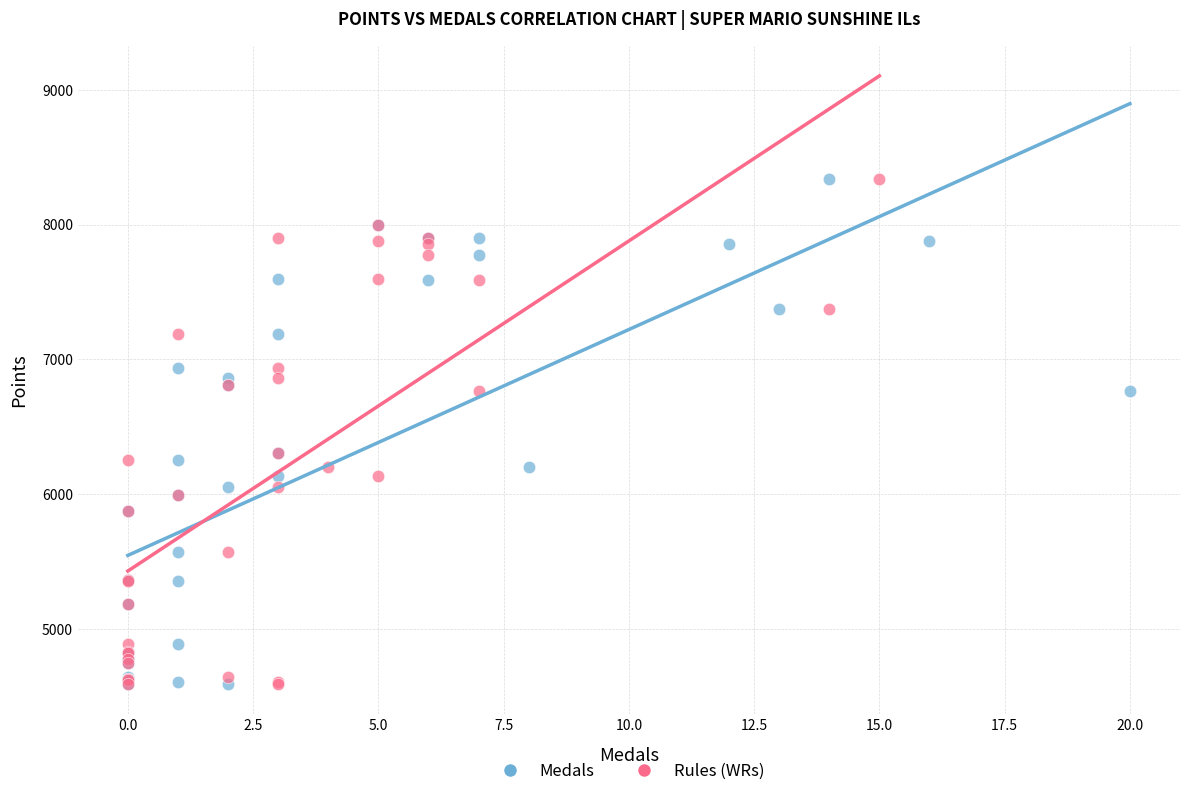

What are all the series names shown in the legend?

Medals, Rules (WRs)